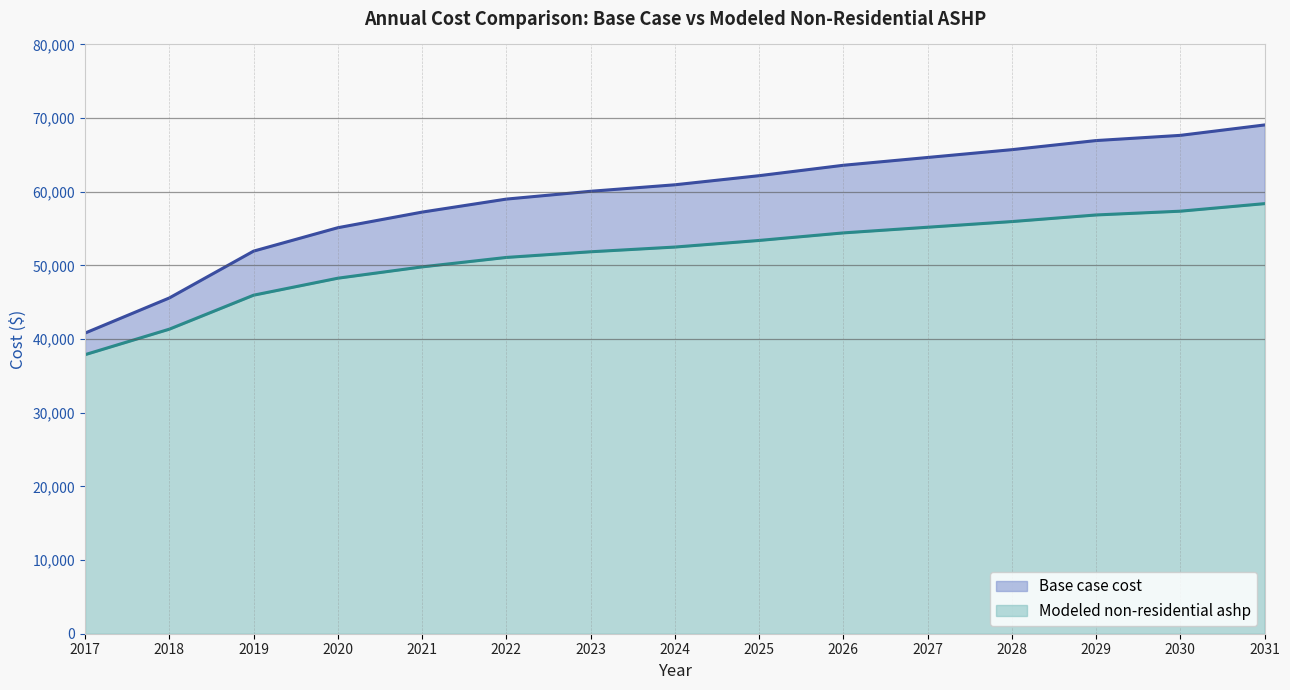

At which category is the sum across all series the highest?

2031